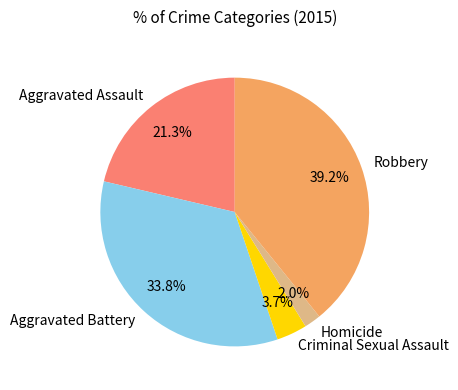

What percentage is NOT represented by Aggravated Assault?

78.7%